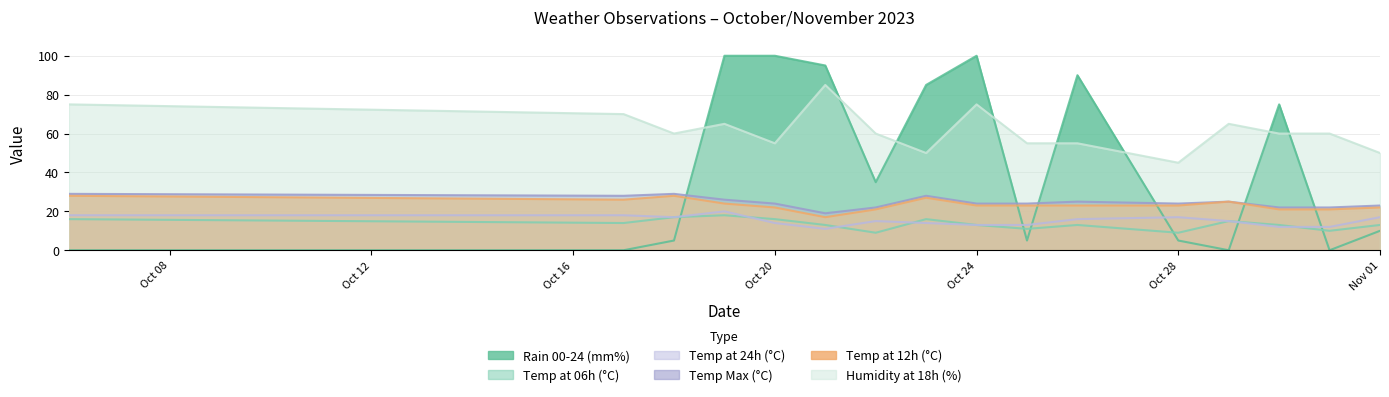

True or false: rain_00-24 has a value of 85 at 2023-10-23.

True